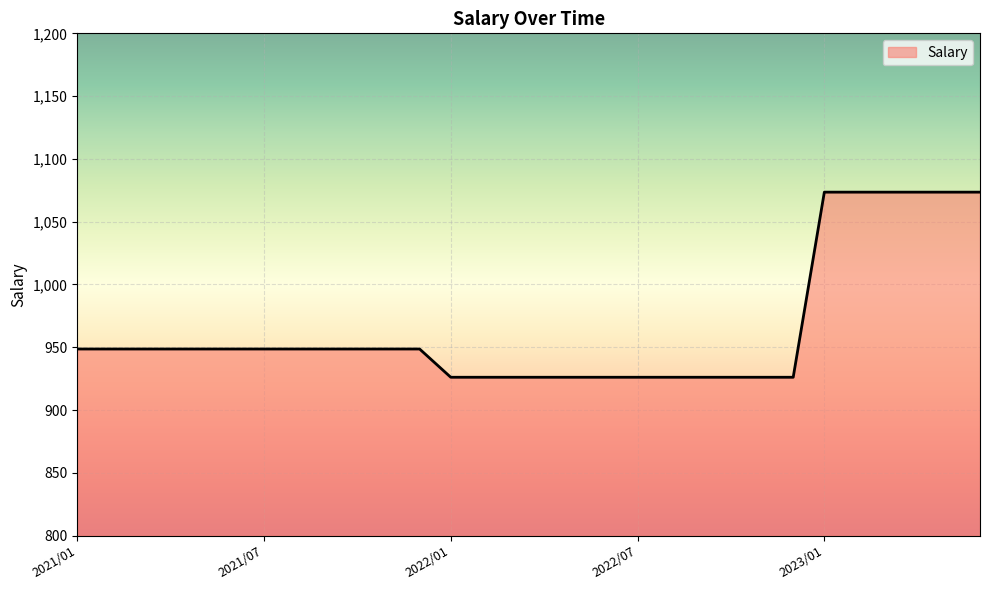

Reading left to right, transcribe all the data shown in this chart.

948.6	948.6	948.6	948.6	948.6	948.6	948.6	948.6	948.6	948.6	948.6	948.6	926.1	926.1	926.1	926.1	926.1	926.1	926.1	926.1	926.1	926.1	926.1	926.1	1073.5	1073.5	1073.5	1073.5	1073.5	1073.5